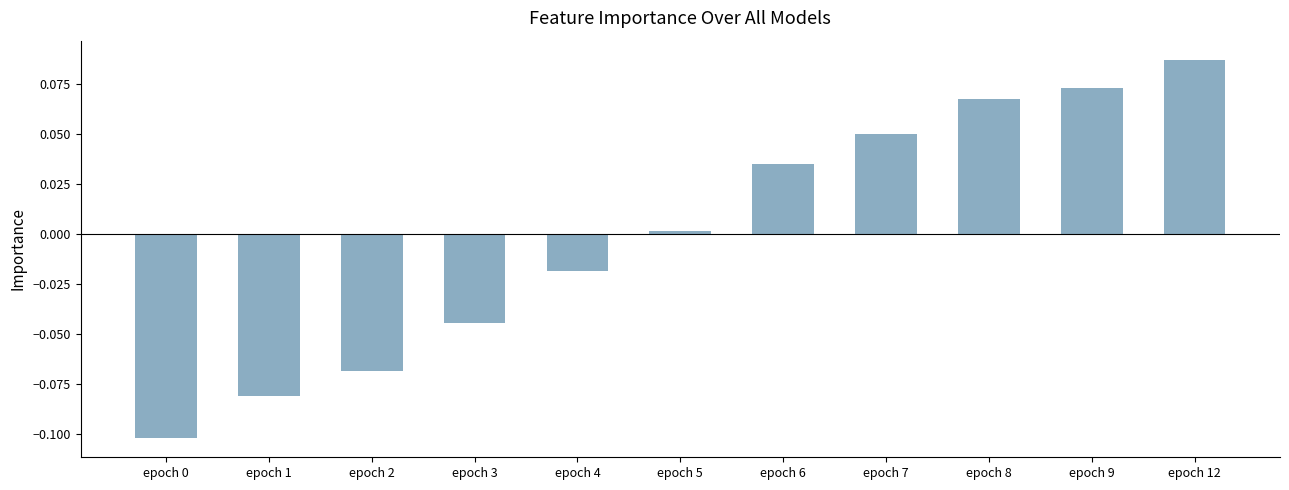

True or false: the data shows 0.0 at epoch 9.

False